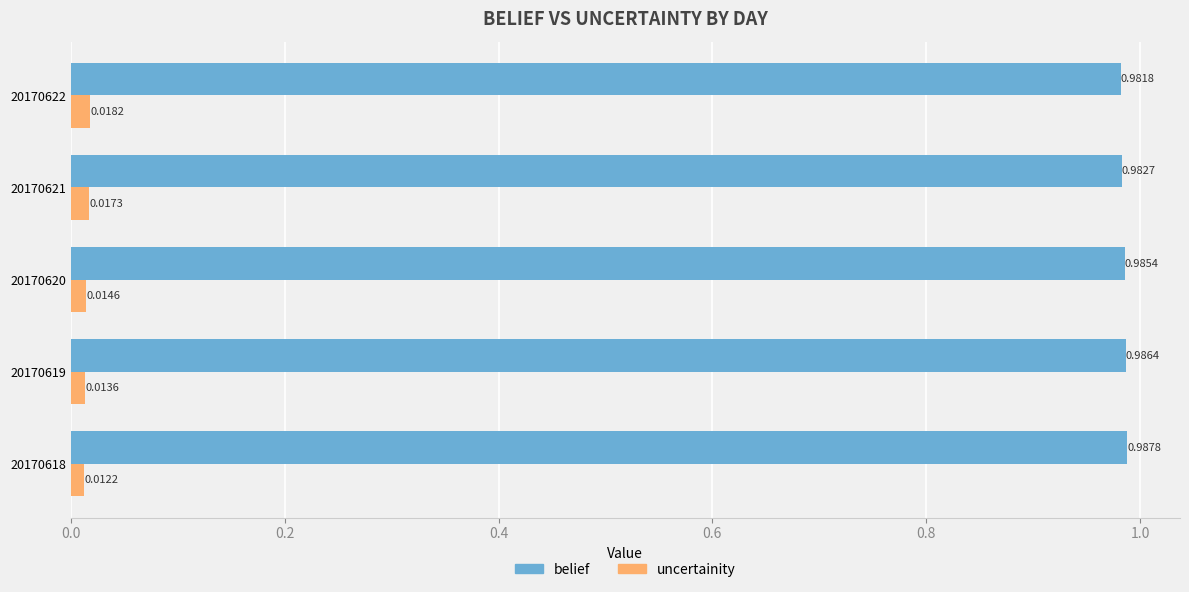

At how many categories does at least one series exceed 0?

5